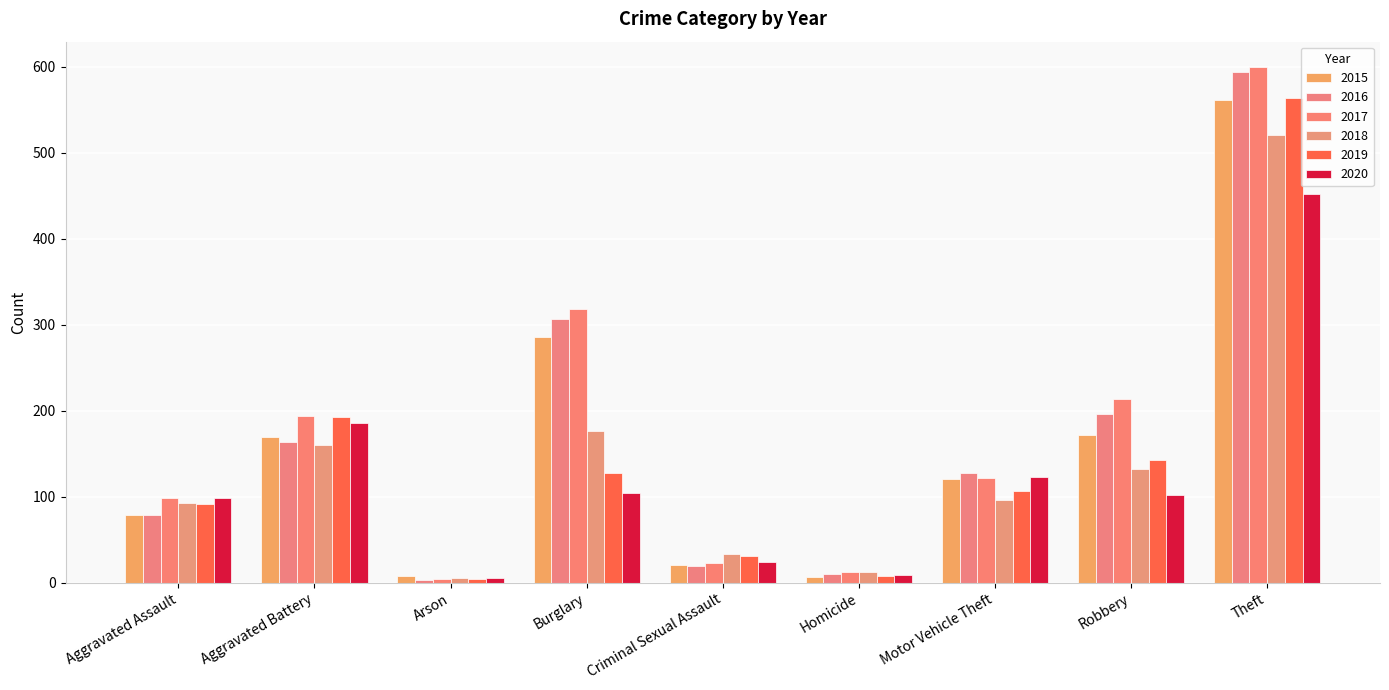

How many values in the 2015 series are below 121?

4